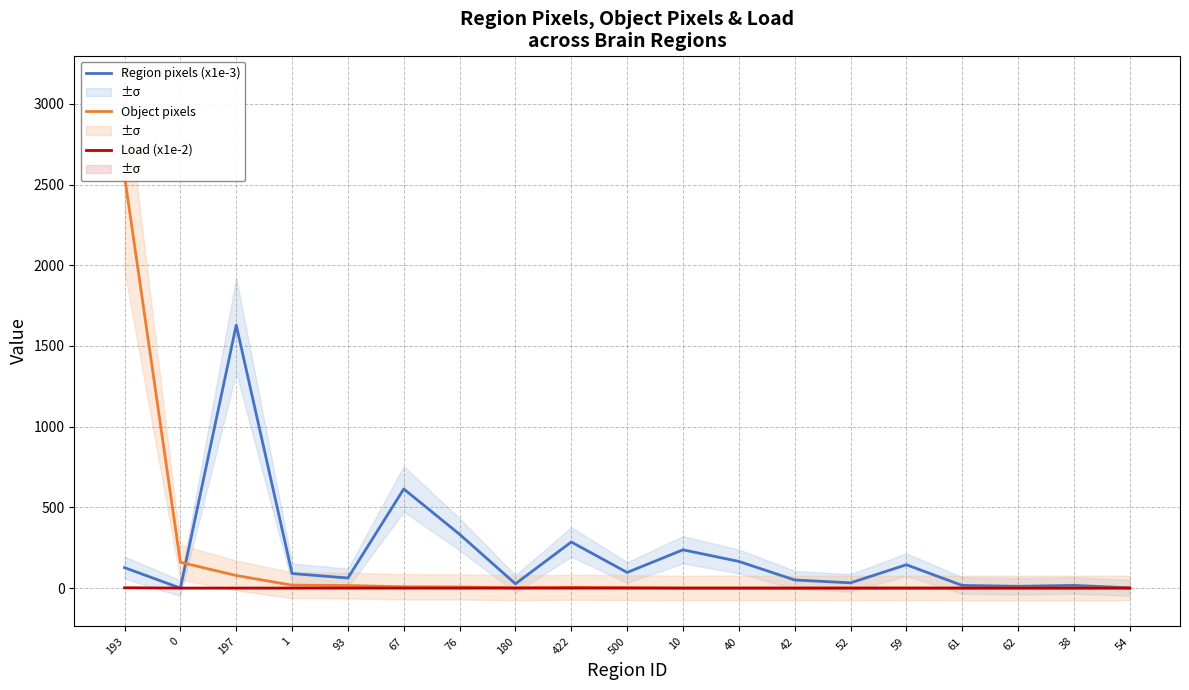

What position from the right is 42?

7